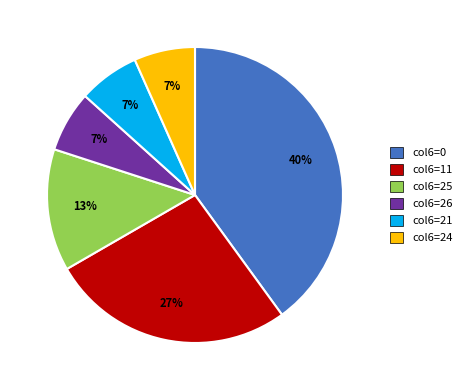

To the nearest percent, what is the difference between the col6=26 and col6=11 slice percentages?

20%